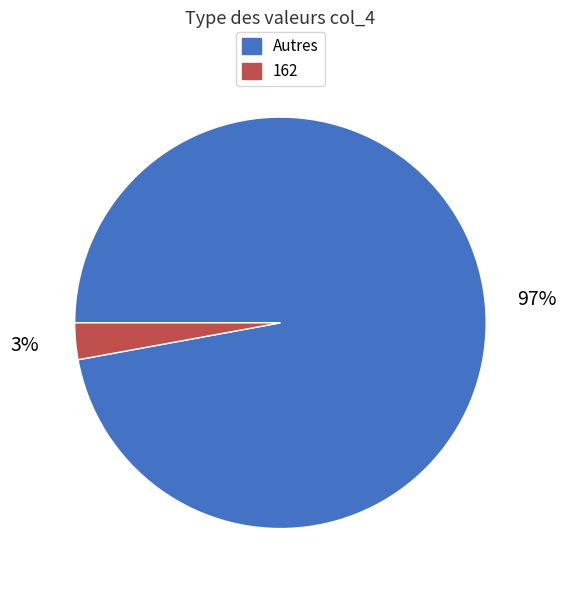

Is there a majority slice in this chart?

Yes